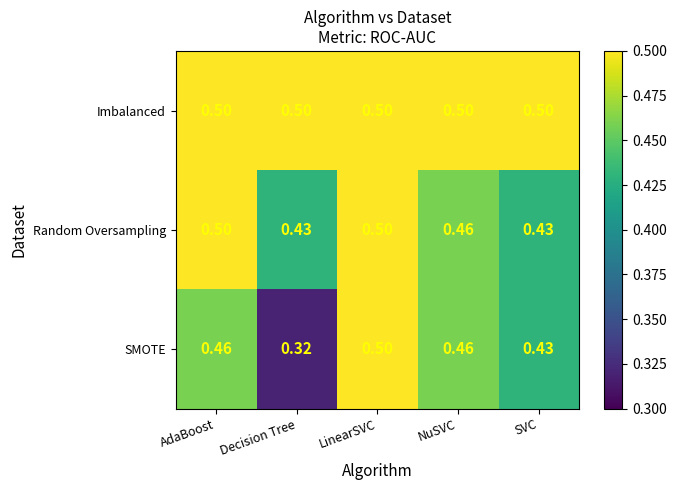

At which label does SMOTE reach its peak?

LinearSVC